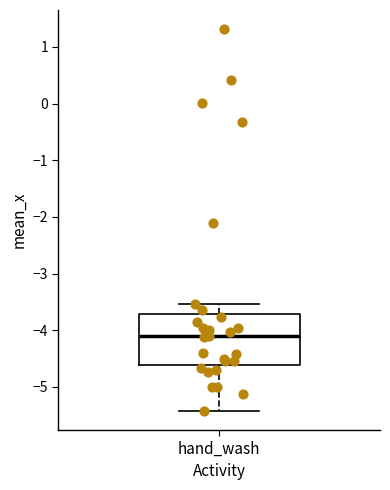

Read this box plot against the y-axis: the position of the median line, the range covered by the box, and the ends of both whiskers. The values are not printed on the chart, so give them approximately, as read against the axis.

median -4.1, box -4.6 to -3.7, whiskers -5.4 to -3.5